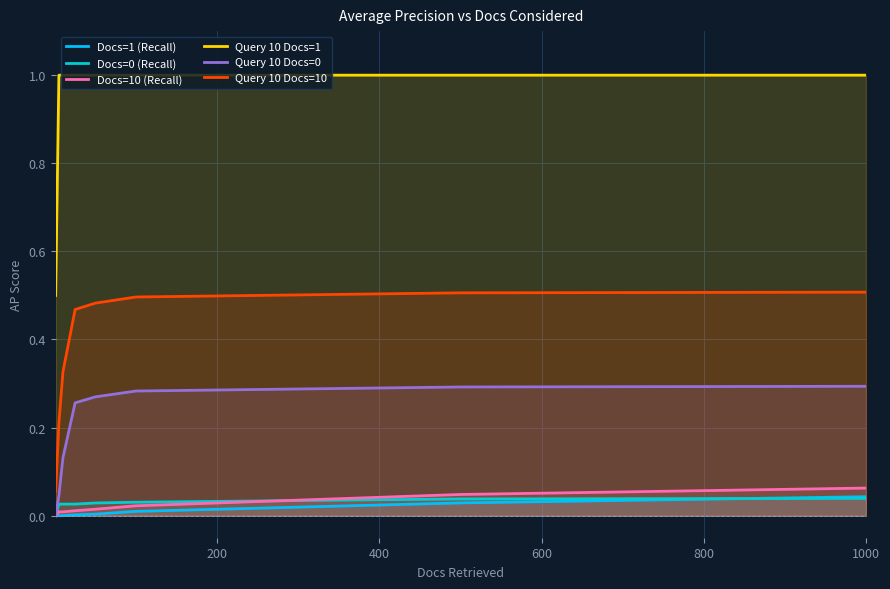

True or false: Docs=1 (Recall) and Query 10 Docs=0 cross at least once.

False